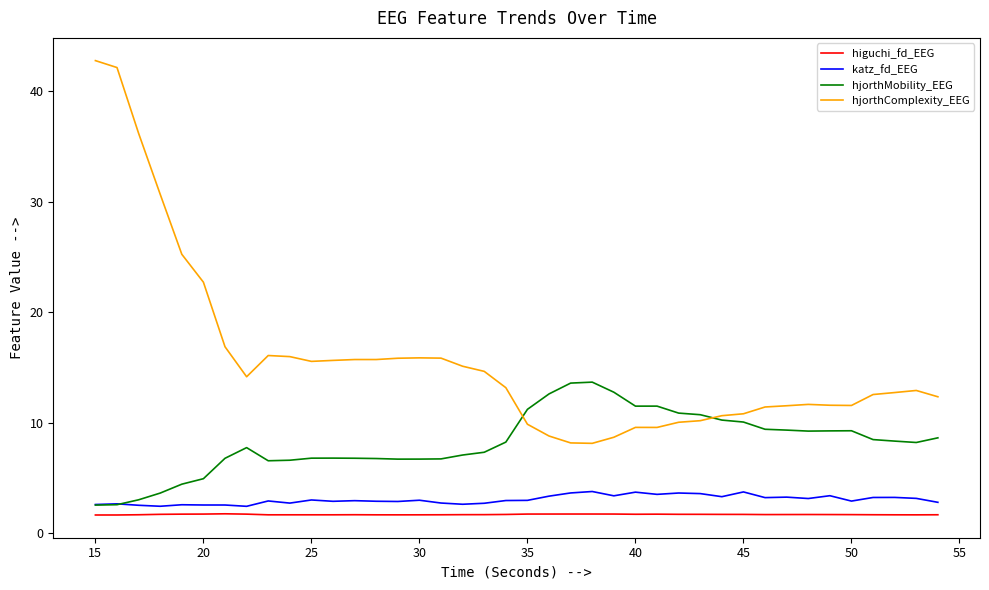

Which series has the largest total across all categories?

hjorthComplexity_EEG